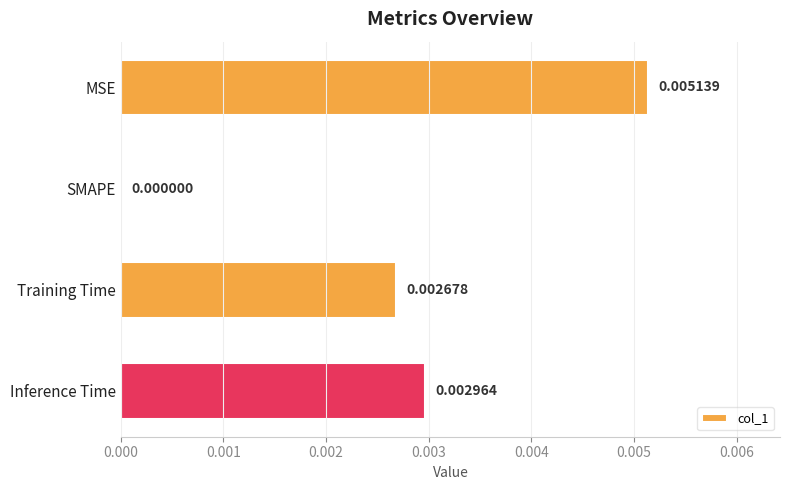

Count the number of values greater than 0.

3